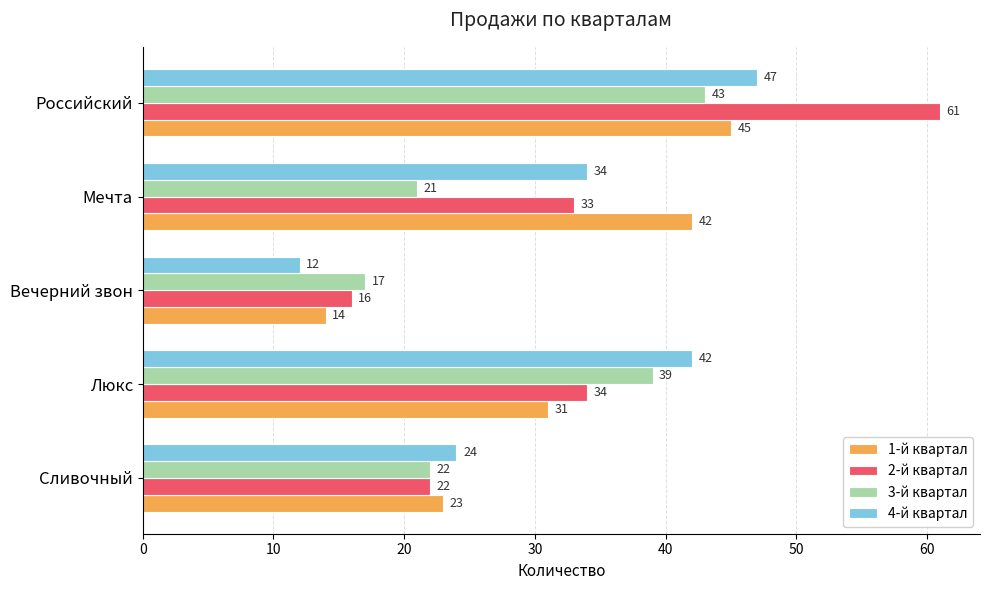

What is the maximum value for 4-й квартал?

47